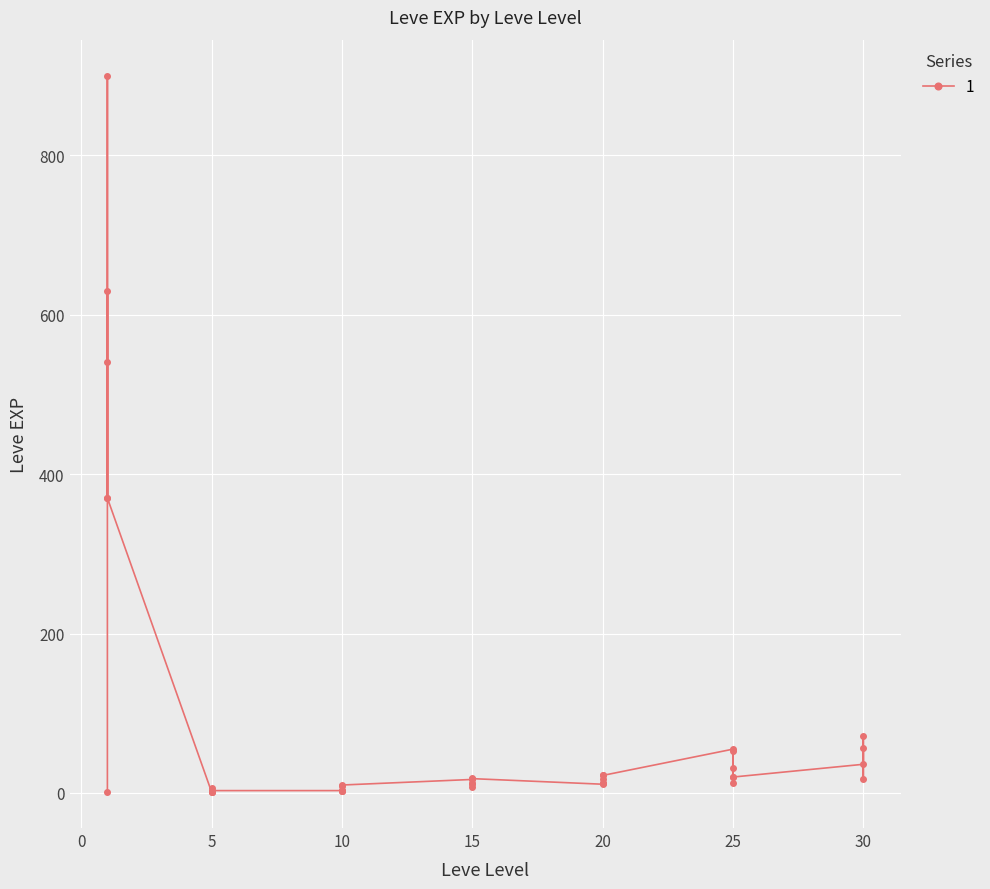

What is the difference between the values at 30 and 20?

59